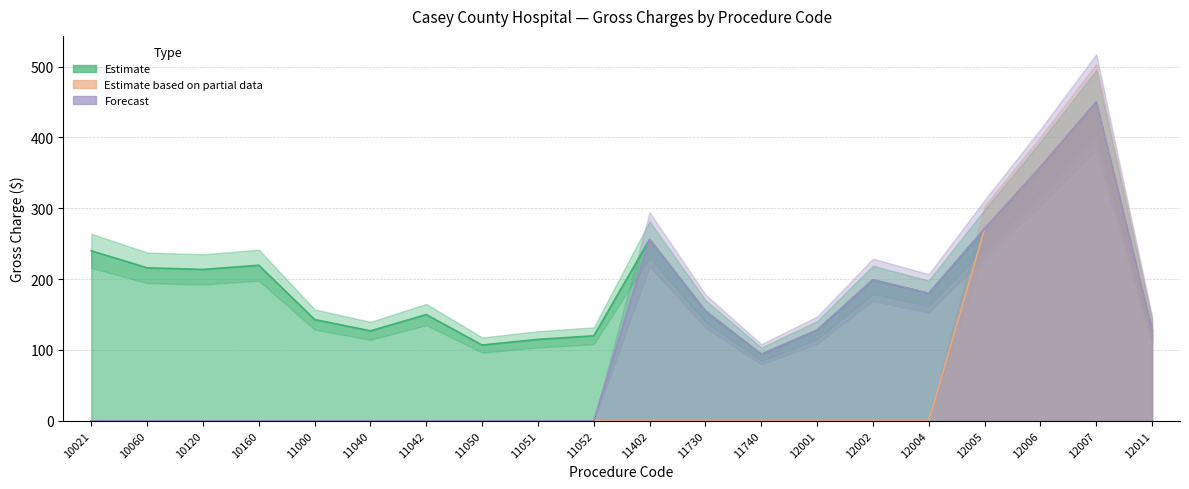

What is the sum of the Estimate based on partial data values at 12007 and 10060?

450.0